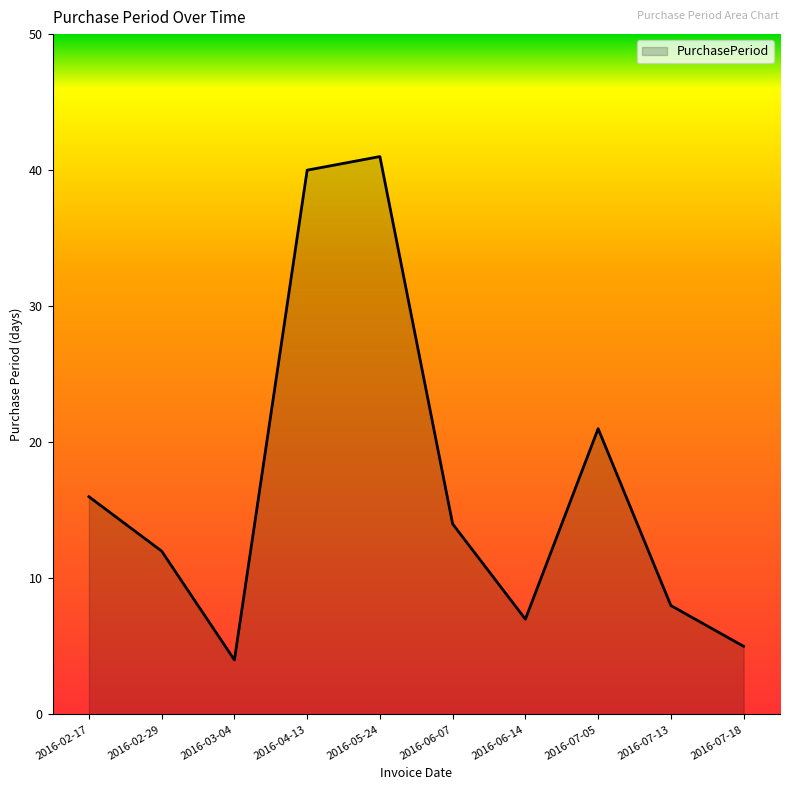

Between 2016-07-18 and 2016-07-13, which is larger?

2016-07-13